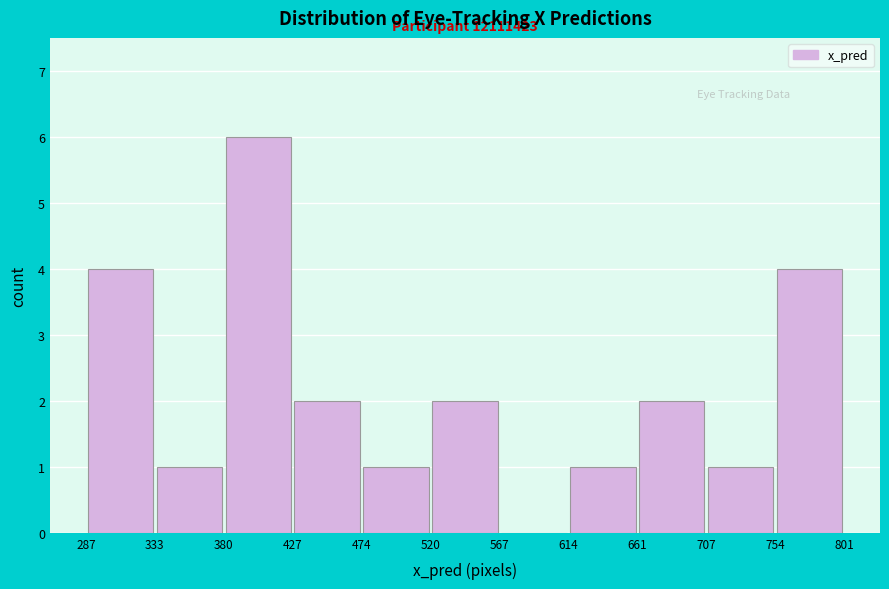

Which range on the x-axis has the tallest bar?

380 to 427